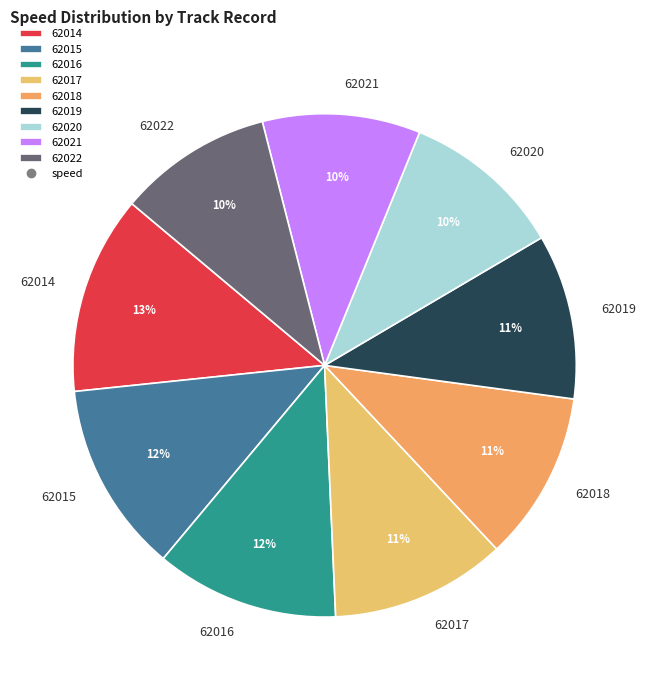

To the nearest percent, what is the difference between the 62022 and 62018 slice percentages?

1%